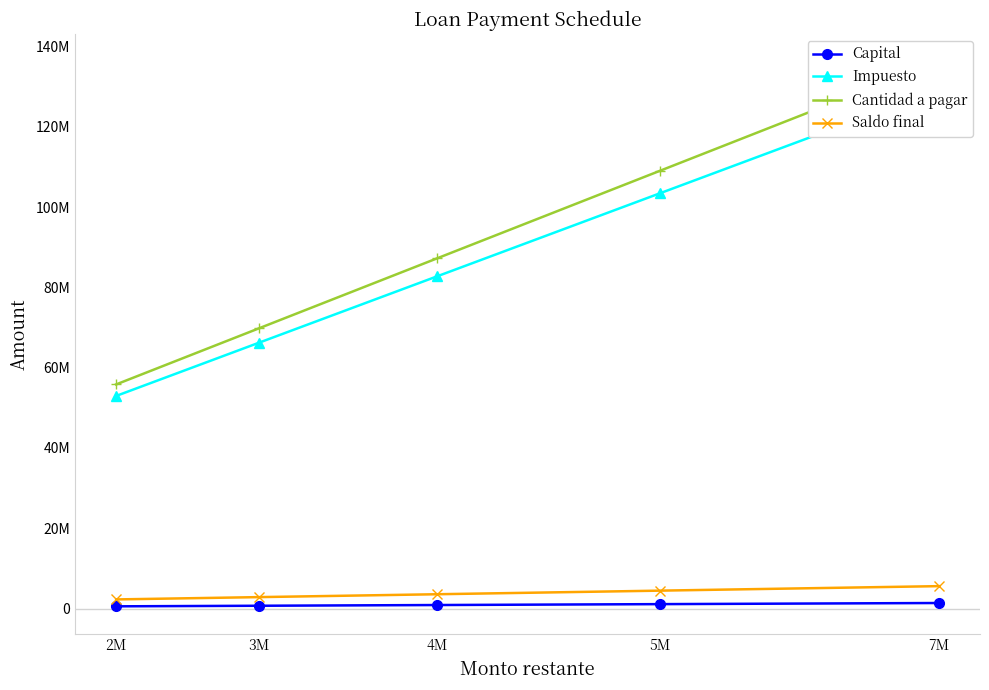

Which series has the widest spread of values?

Cantidad a pagar